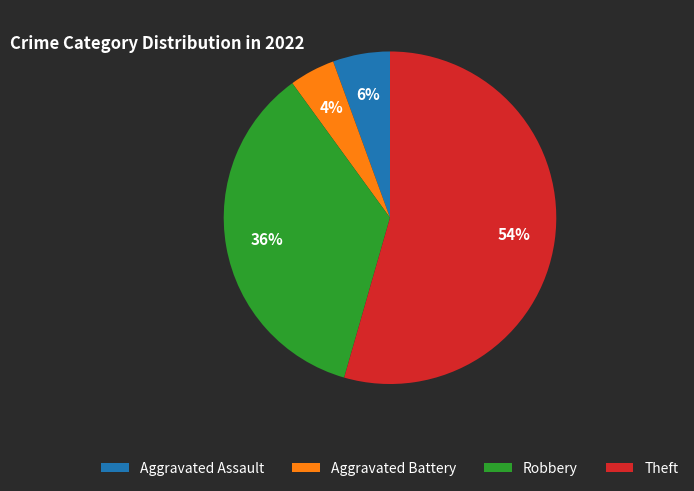

To the nearest percent, what is the combined percentage of Aggravated Assault and Theft?

60%